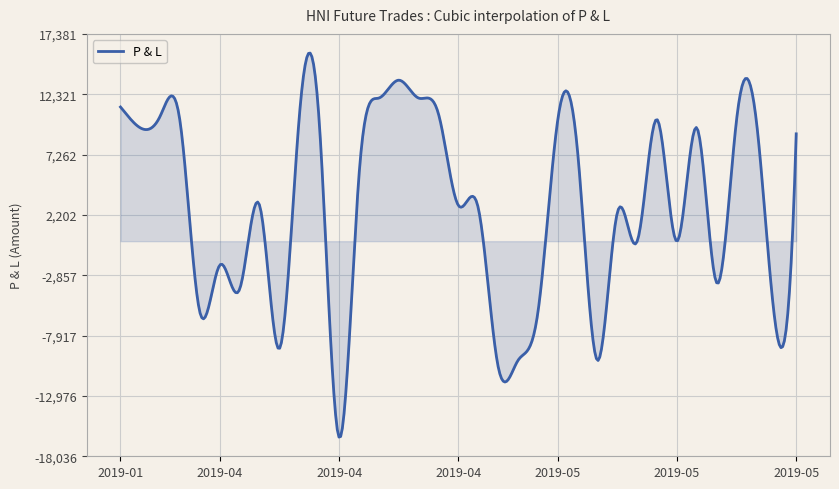

What is the difference between the maximum and minimum values?

32198.3